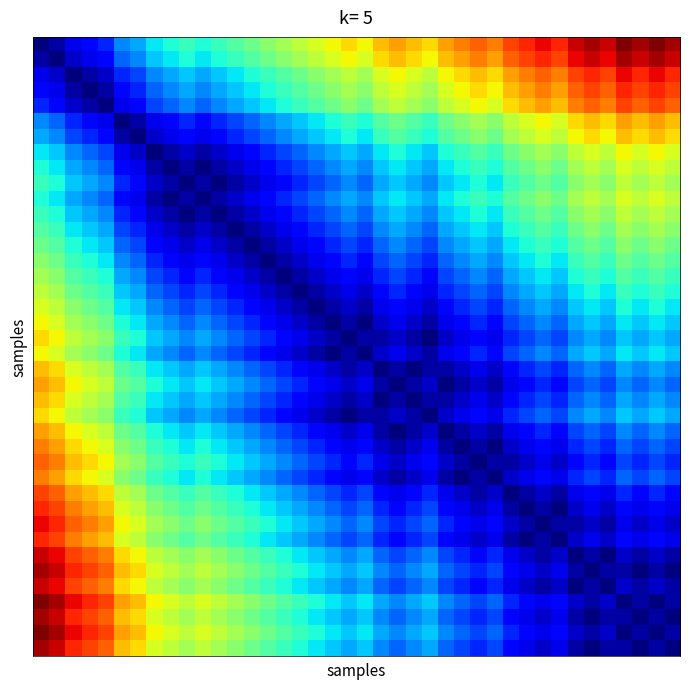

What is the maximum value shown in the chart?

1.0